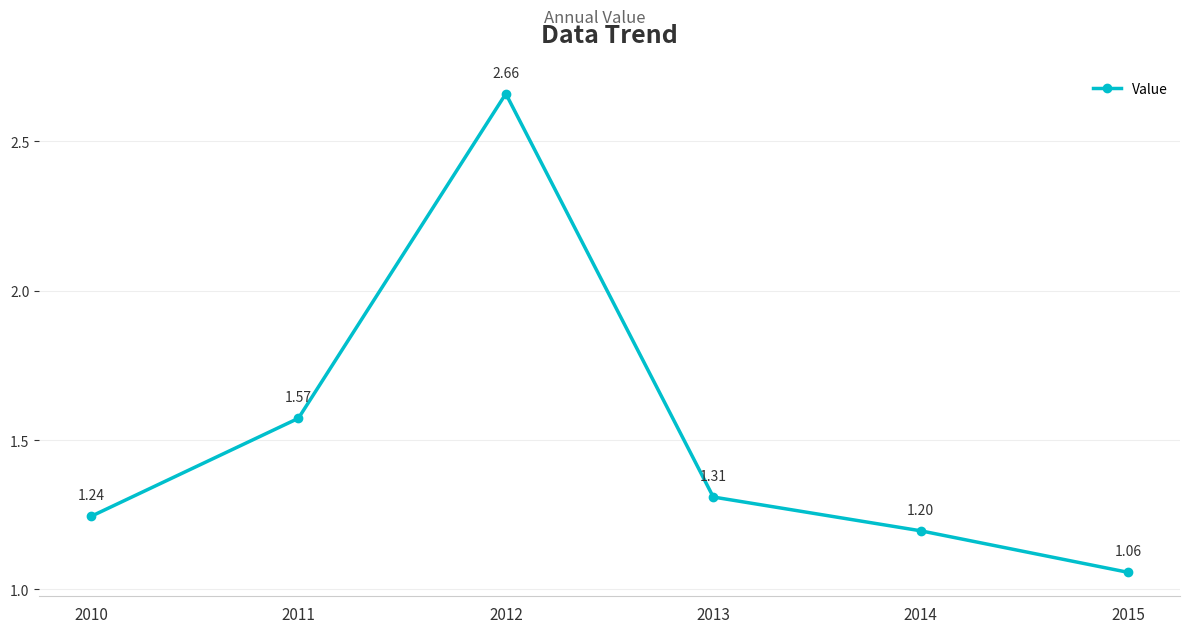

What is the average value?

1.5